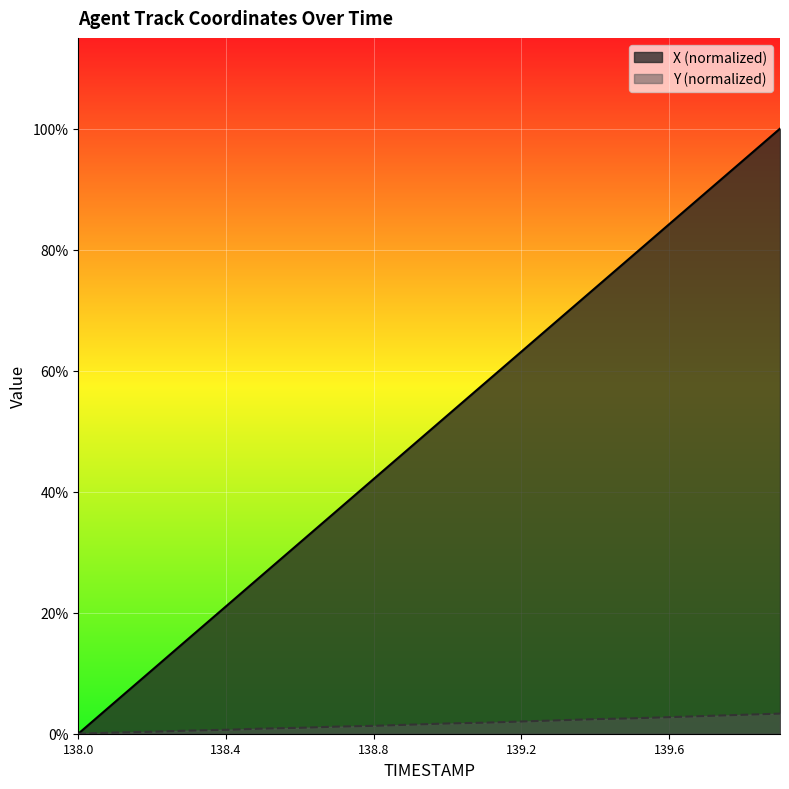

What is the difference between the maximum and minimum values in the X series?

15.3